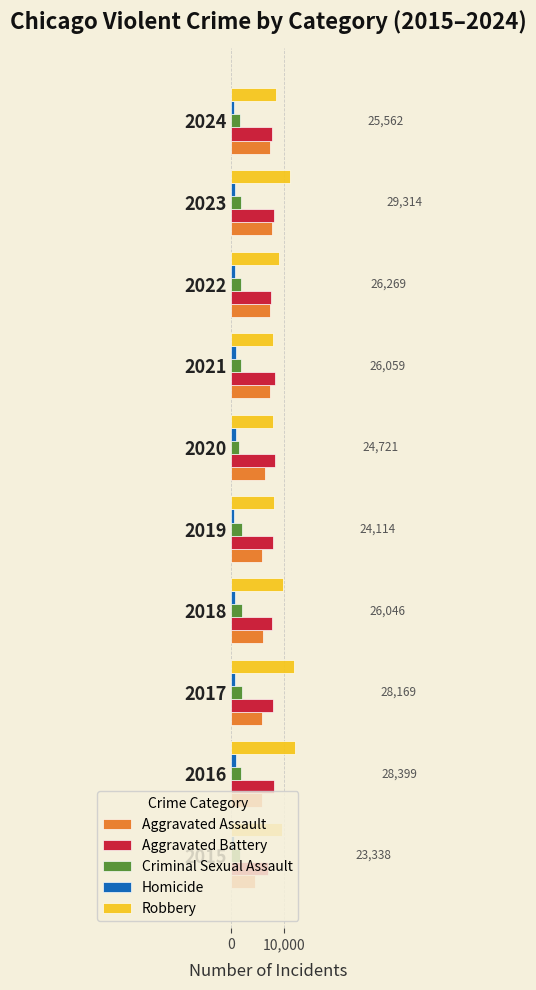

Which category has the lowest value in the Aggravated Battery series?

2015